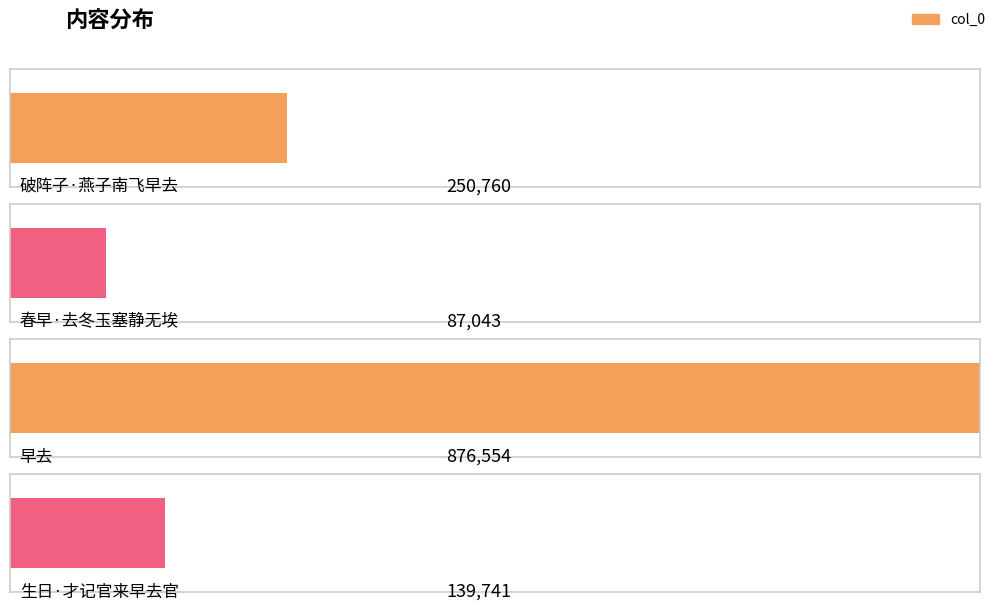

Rank the categories by value from highest to lowest.

早去, 破阵子·燕子南飞早去, 生日·才记官来早去官, 春早·去冬玉塞静无埃